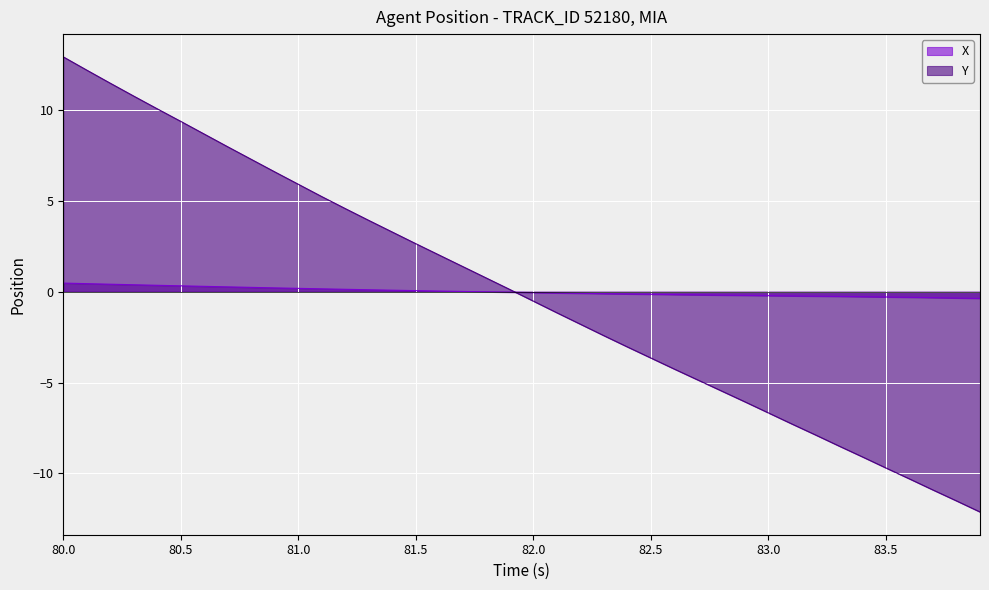

How many times do Y and X cross each other?

1